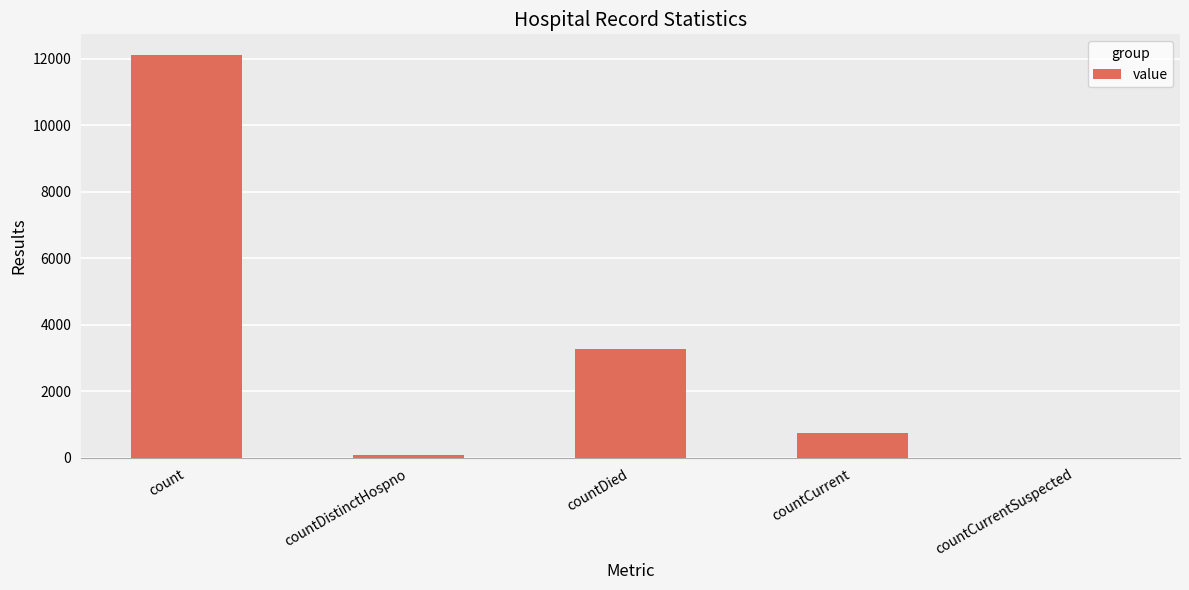

At which label is the value closest to 6064?

countDied